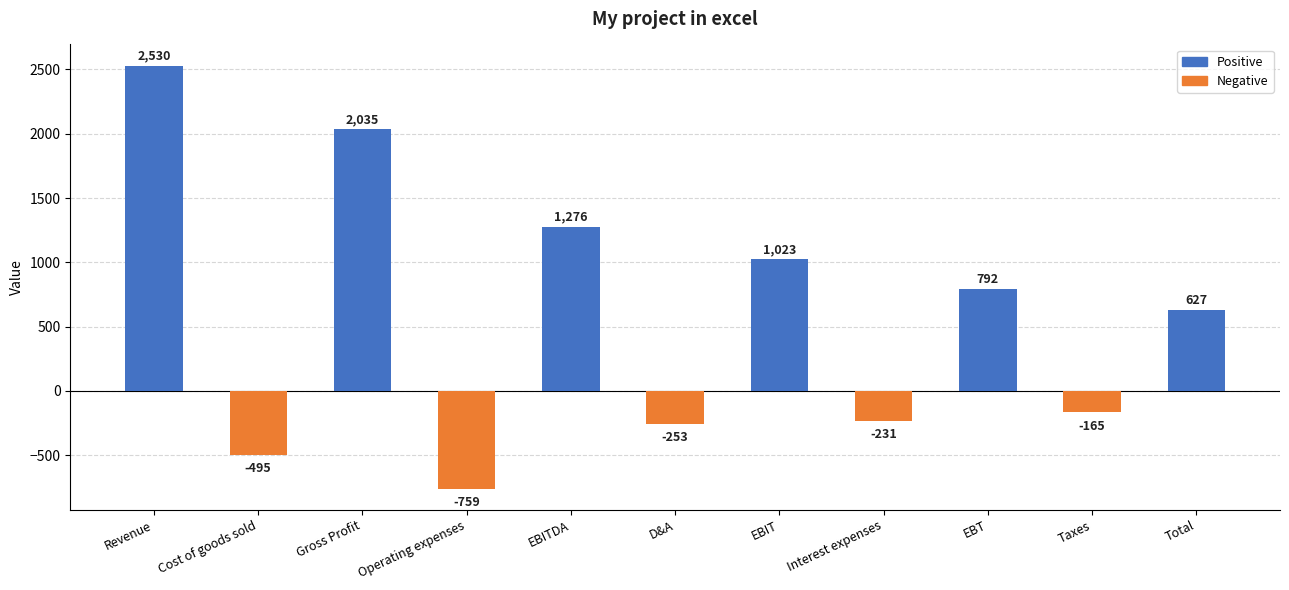

What position from the right is D&A?

6